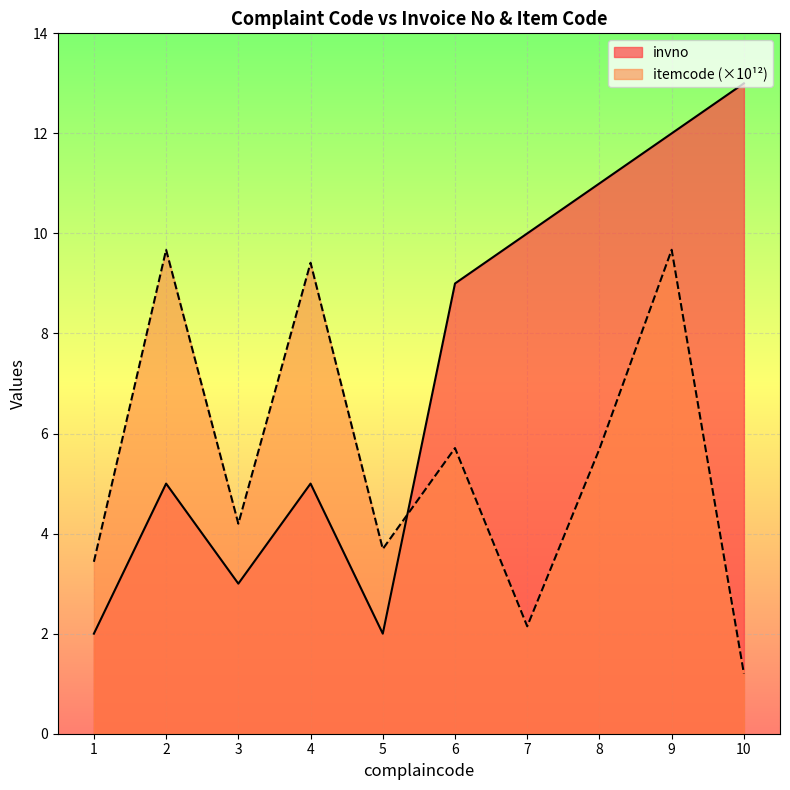

Where is the first local minimum for itemcode_scaled?

3